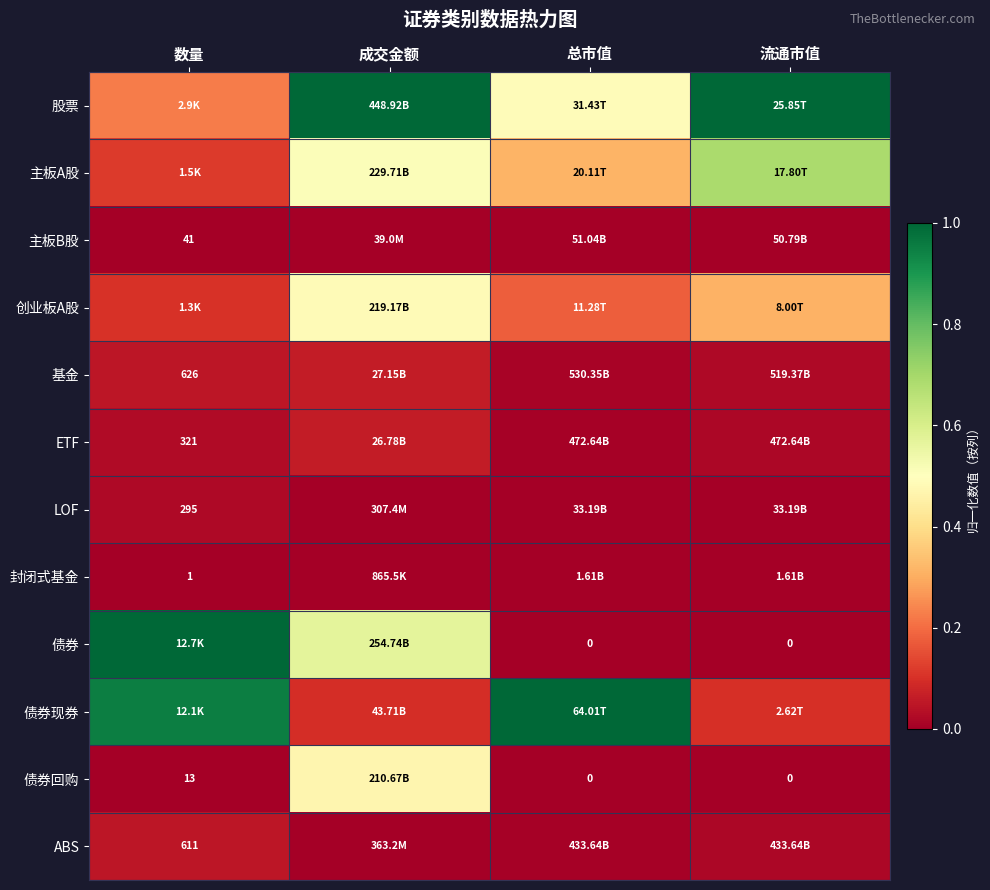

At which category is the sum across all series the highest?

成交金额